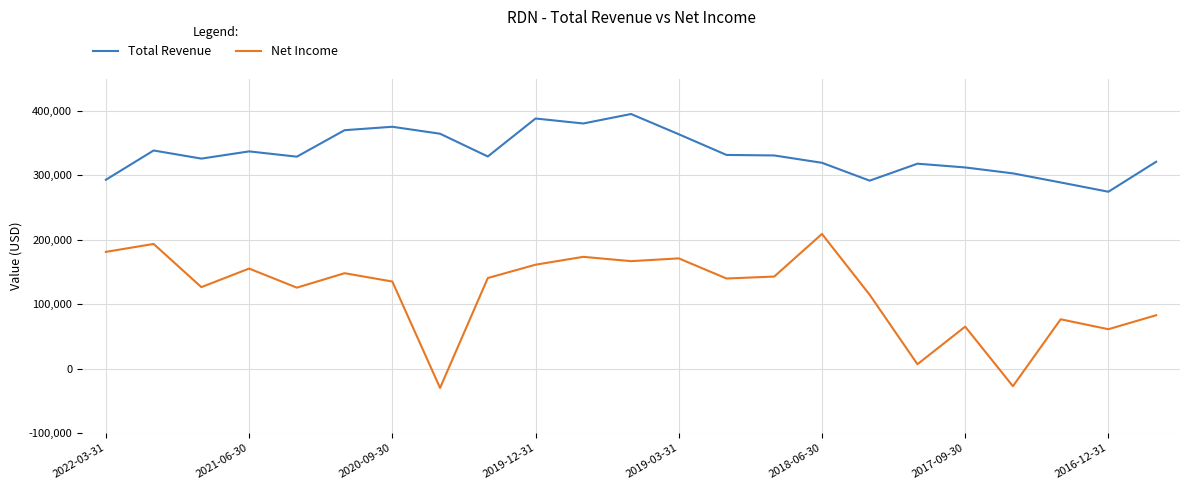

What is the difference between the maximum and minimum values in the Net Income series?

238900